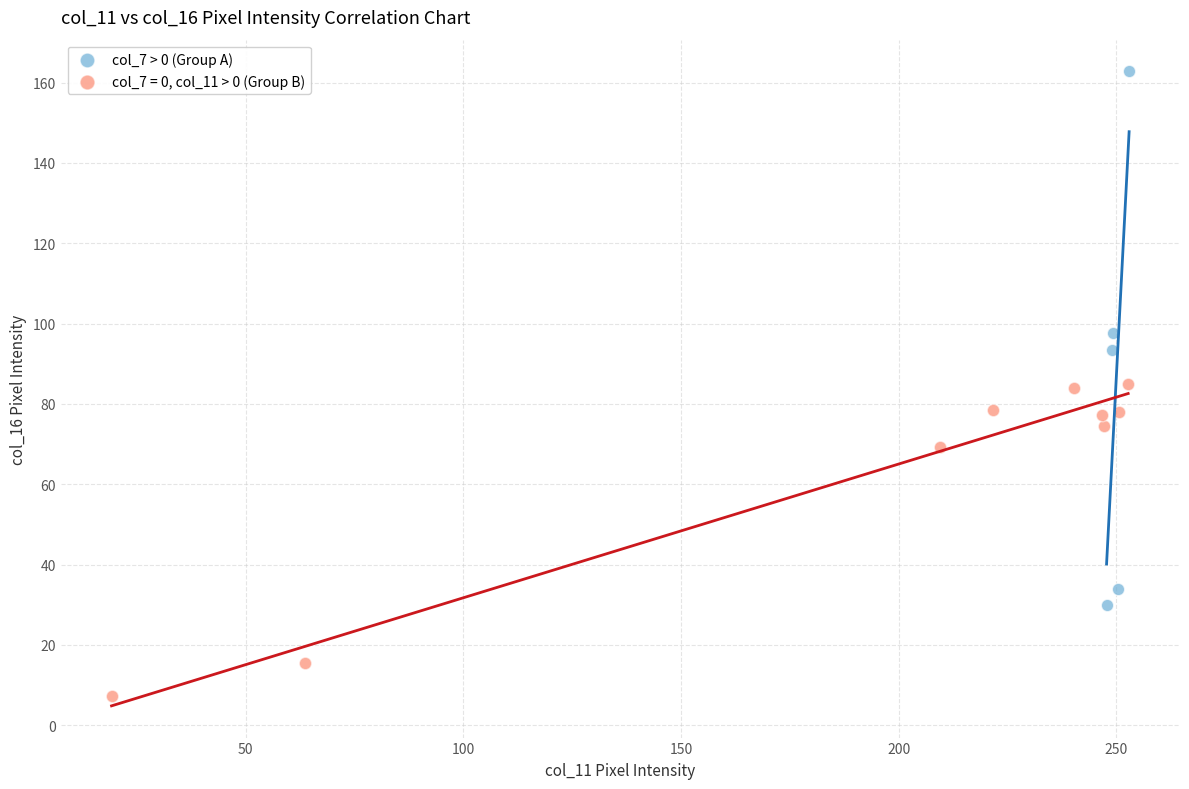

Which series contains the lowest Y value?

col_7 = 0, col_11 > 0 (Group B)